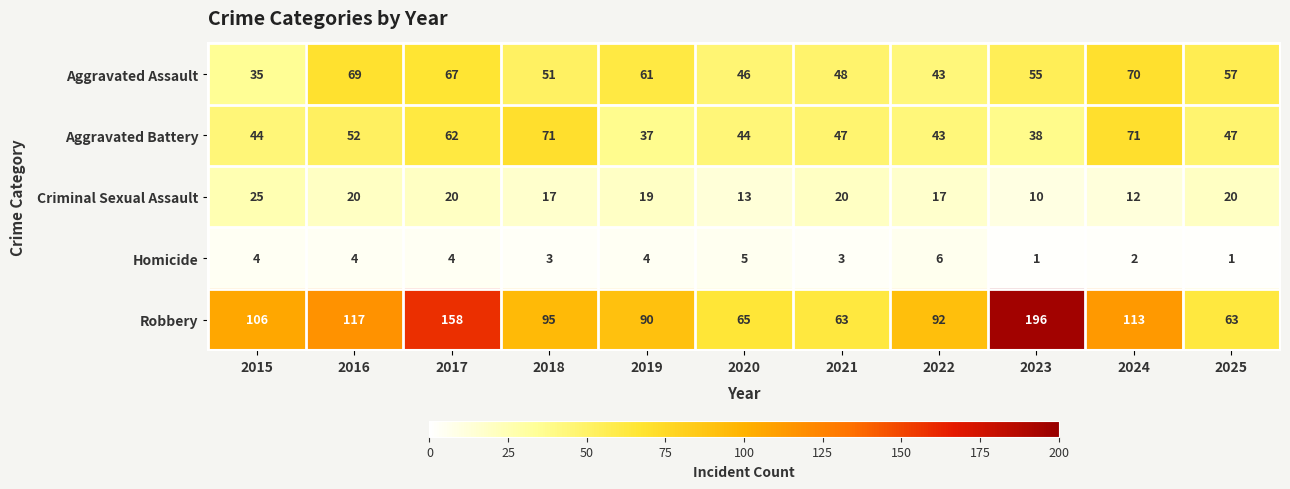

What is the sum of the Criminal Sexual Assault values at 2017 and 2021?

40